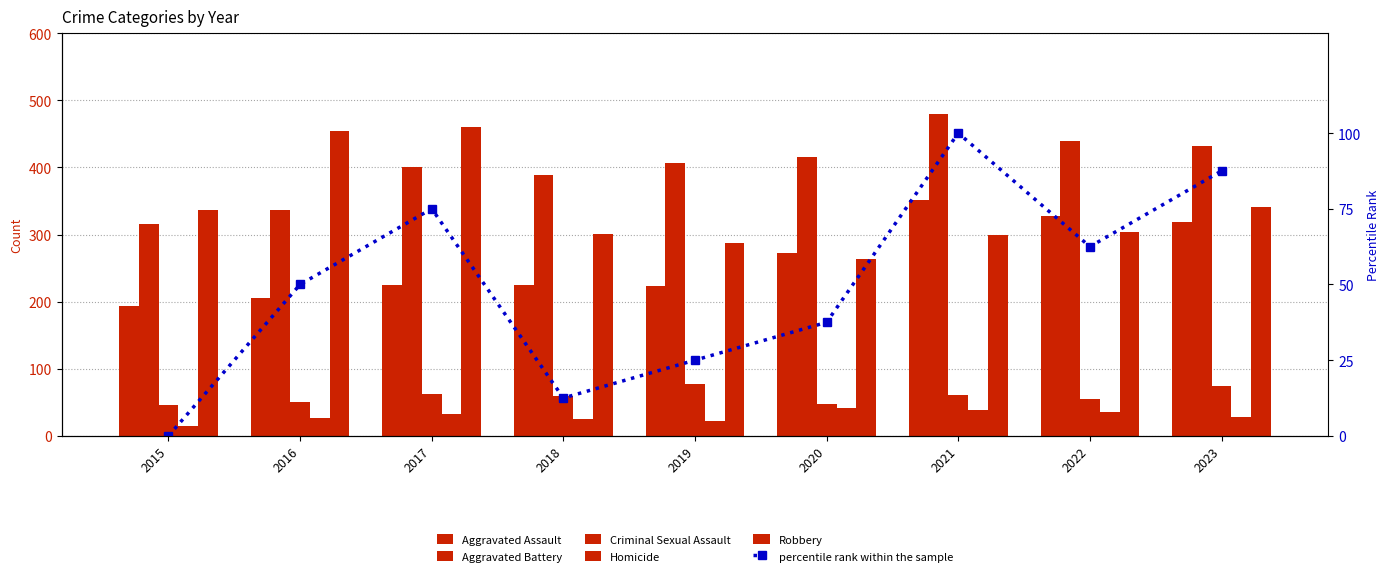

The value of Aggravated Assault at 2018 is 225.0. True or false?

True